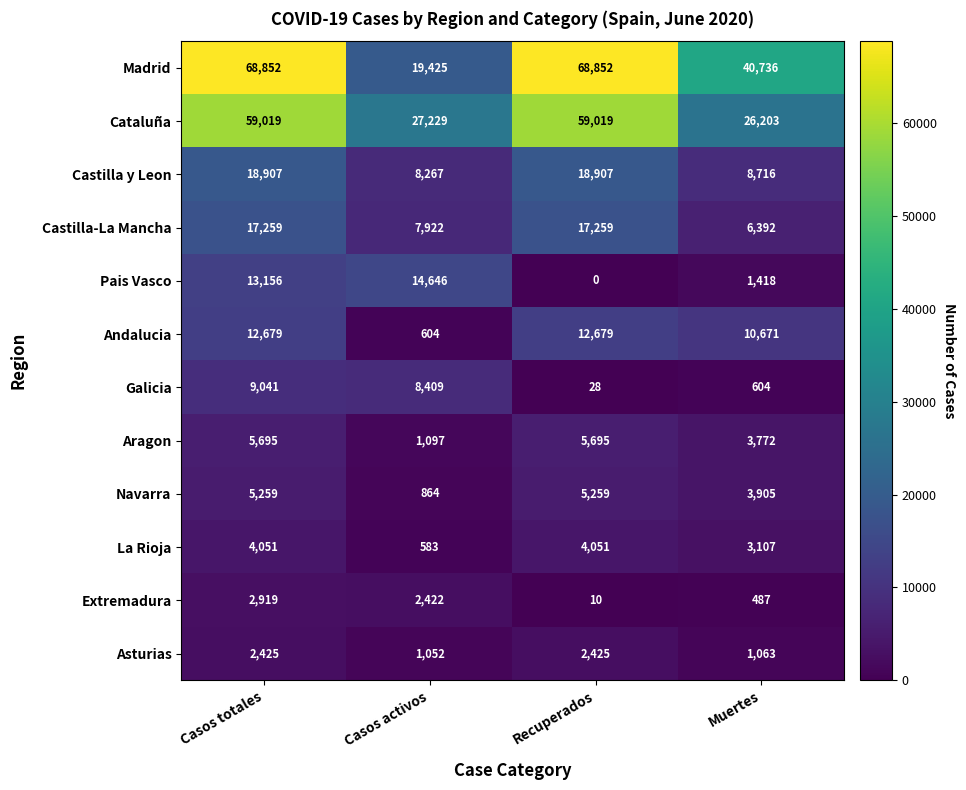

Between Casos activos and Muertes, which series saw the biggest shift?

Madrid